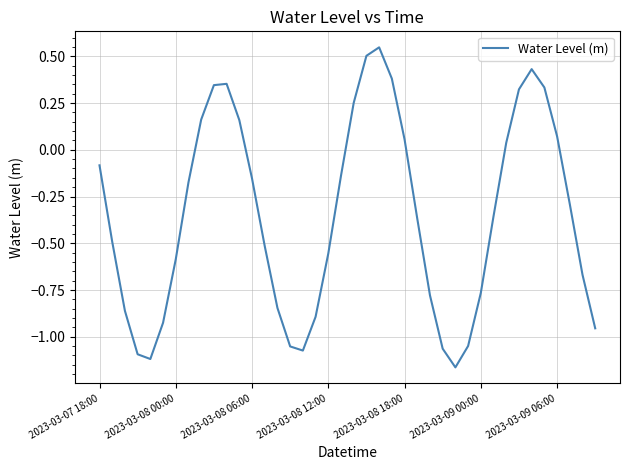

True or false: there are more than 1 points higher than both neighbors.

True